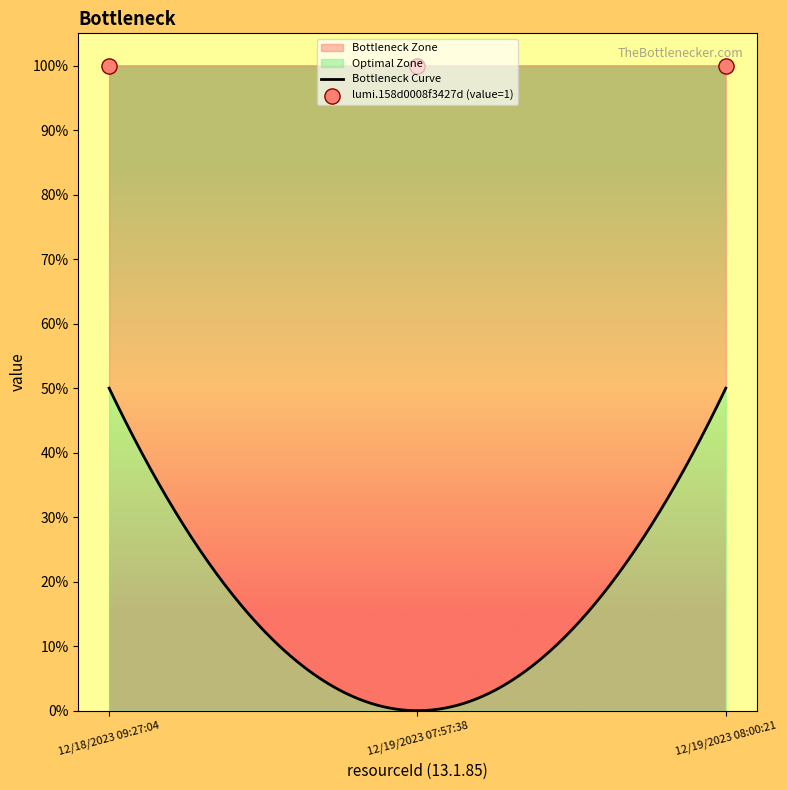

Is the value of row_index at 12/19/2023 08:00:21 greater than the value of value at 12/18/2023 09:27:04?

No